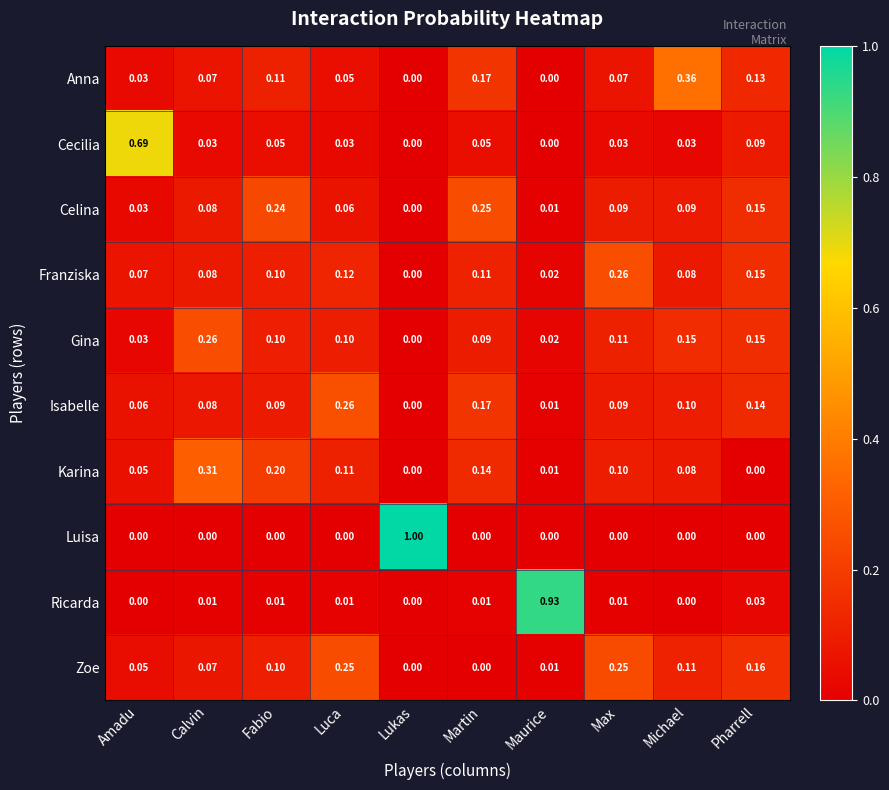

Which series changed the most between Luca and Max?

Isabelle